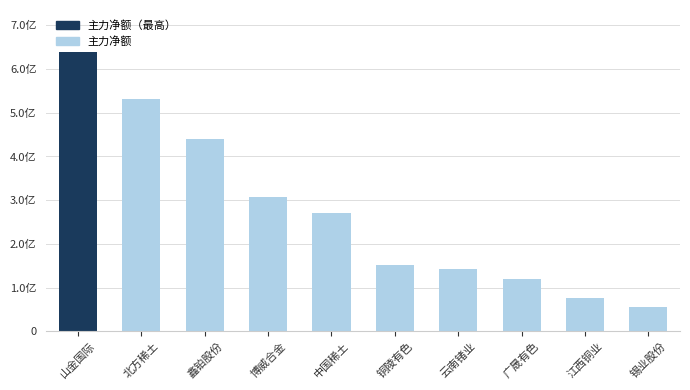

What position from the right is 山金国际?

10